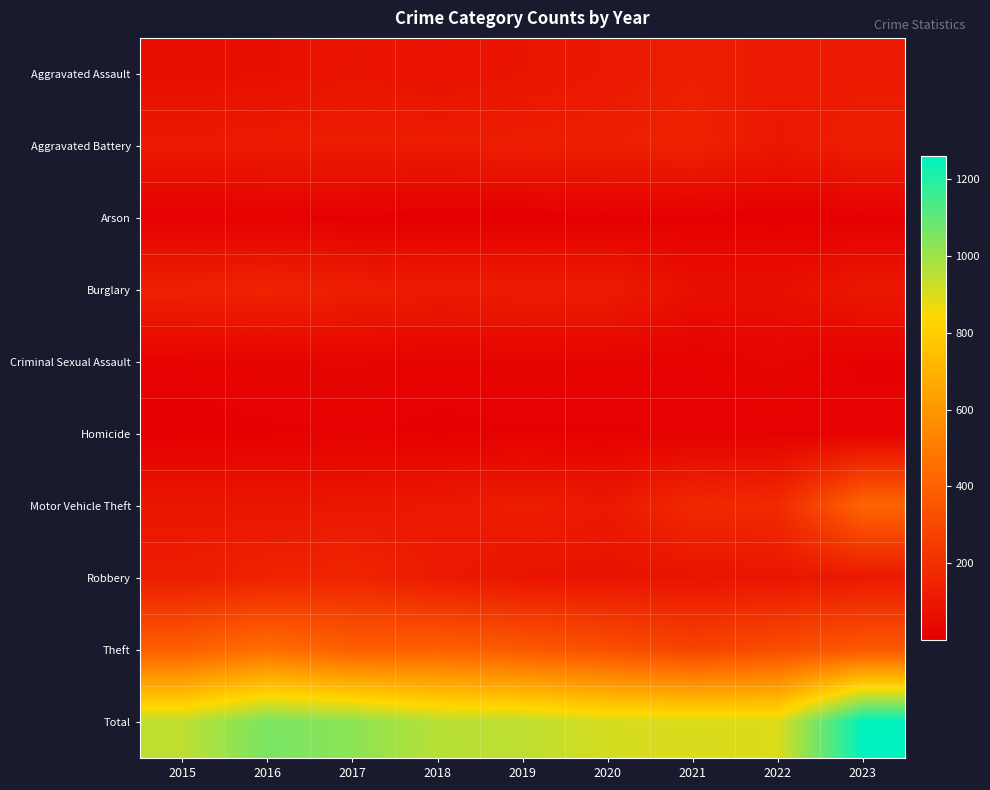

Between 2017 and 2021, which series saw the biggest shift?

Total